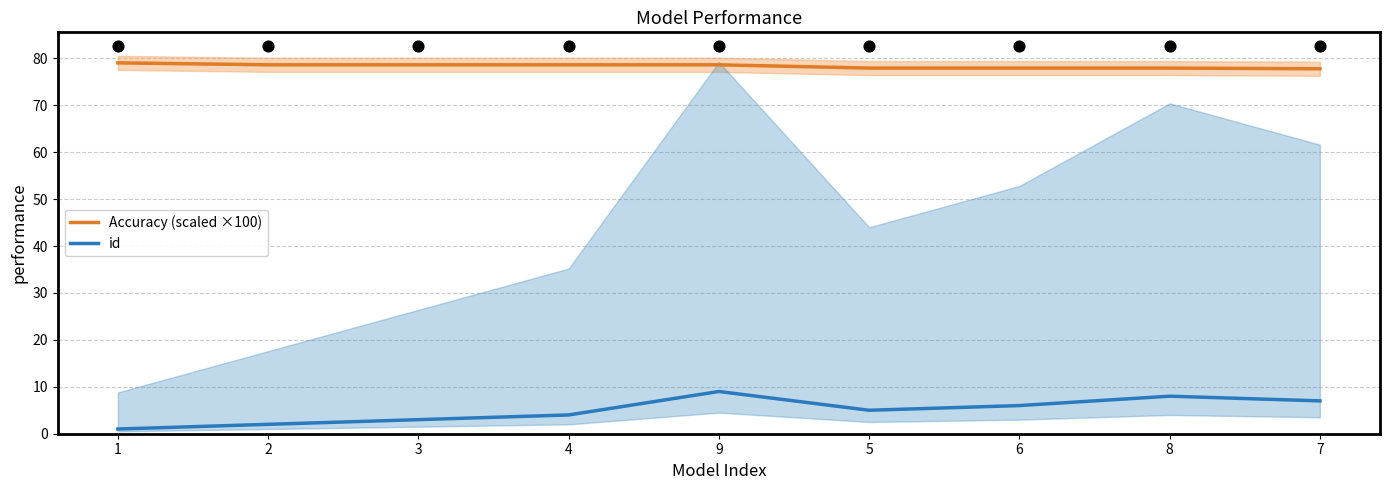

Which series reaches the minimum Y coordinate?

id